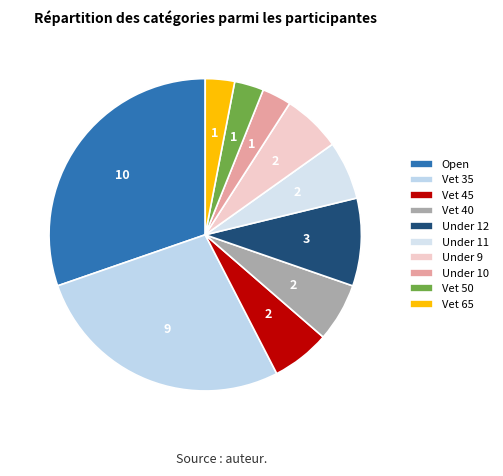

Which slice is the largest?

Open